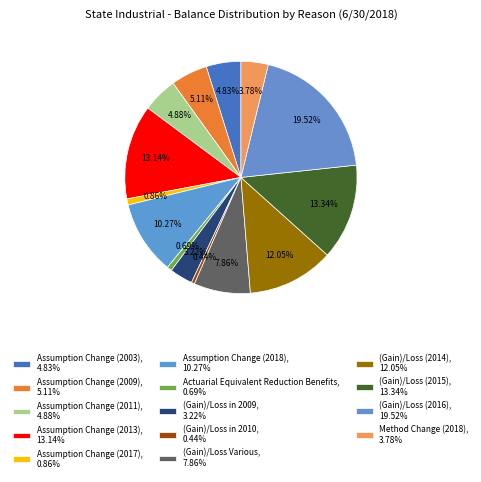

What is the smallest slice in the pie chart?

(Gain)/Loss in 2010